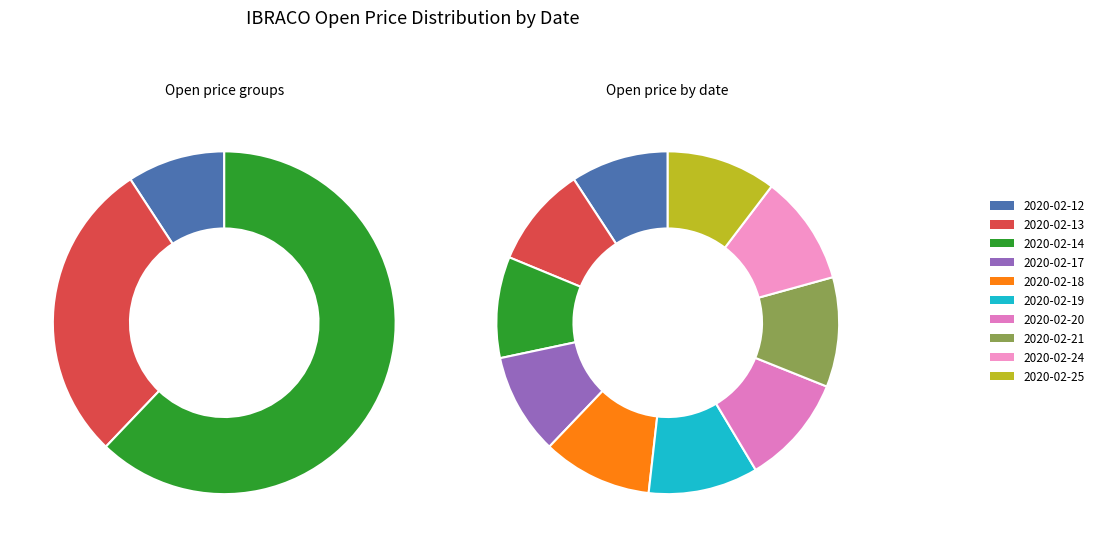

How many slices are in this pie chart?

10